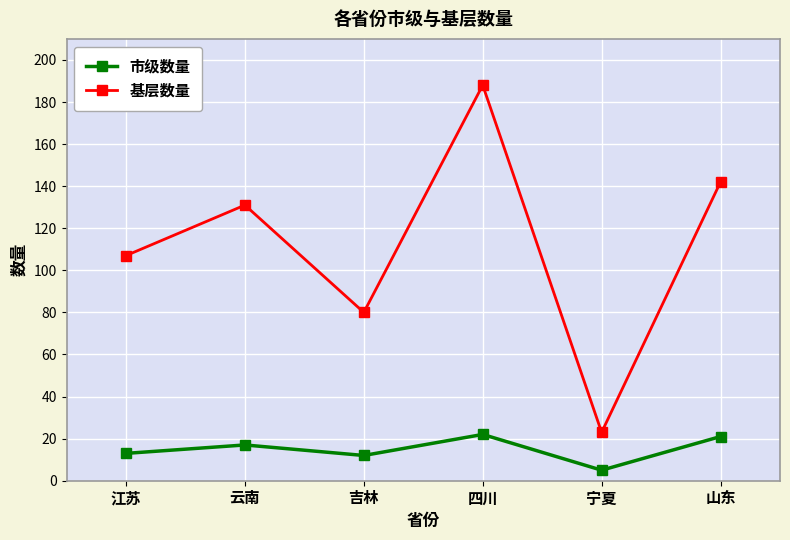

What is the label of the 2nd point from the right?

宁夏